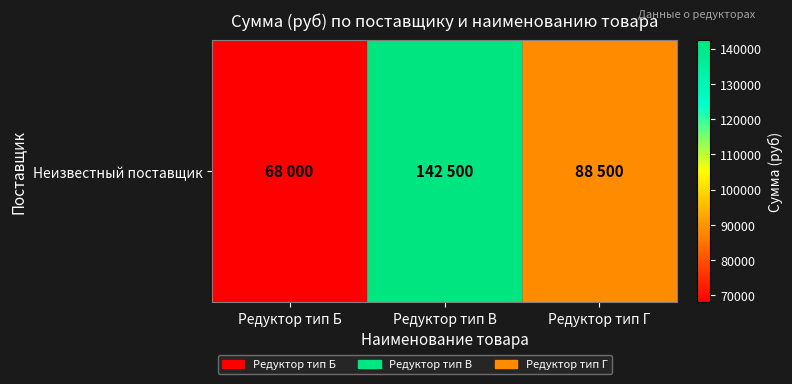

Reading left to right, extract all data points from this chart.

Редуктор тип Б=68000	Редуктор тип В=142500	Редуктор тип Г=88500